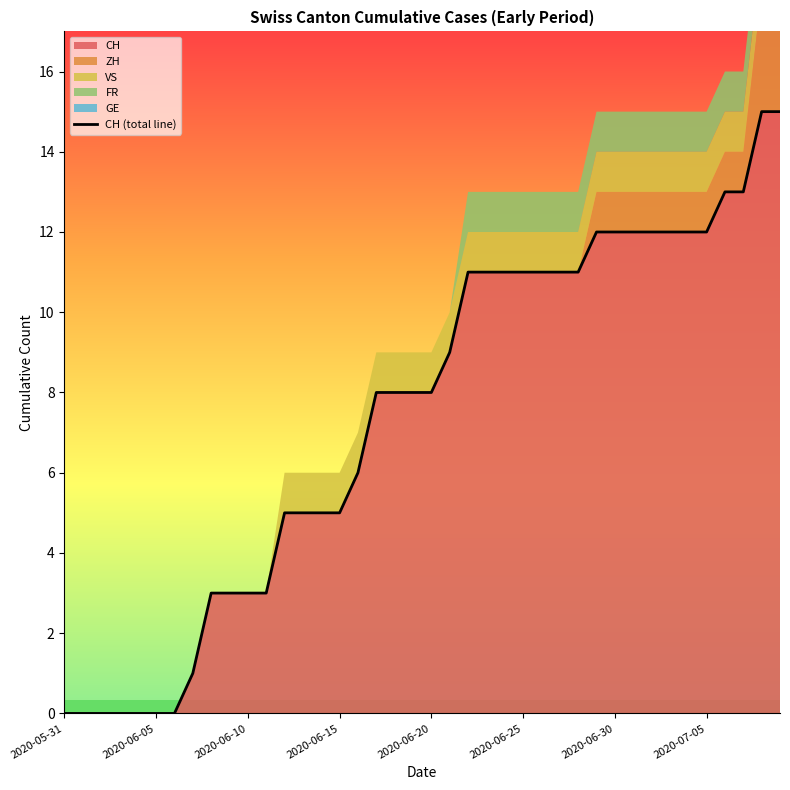

At which category does the chart reach its minimum across all series?

2020-05-31